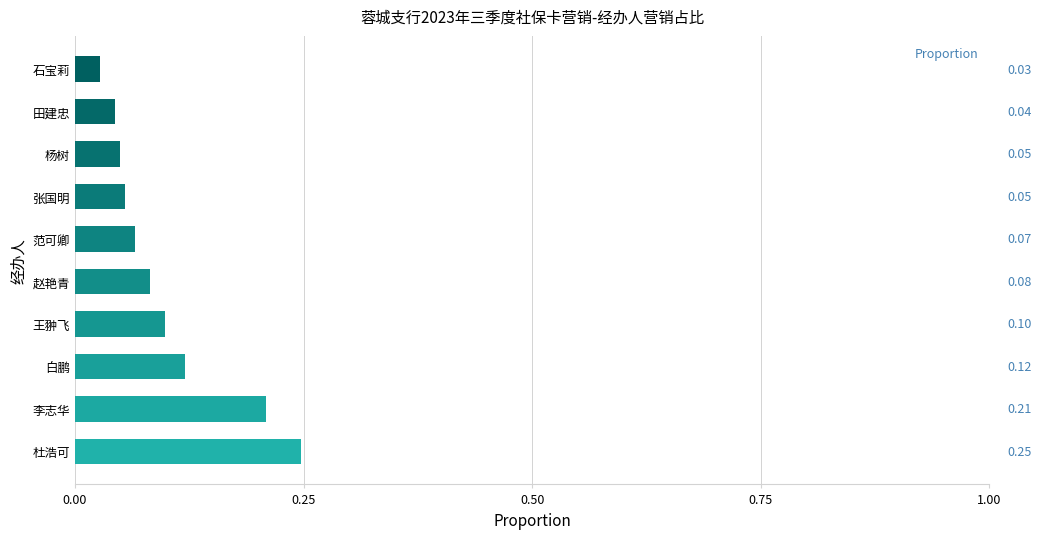

At which label is the value closest to 0?

石宝莉